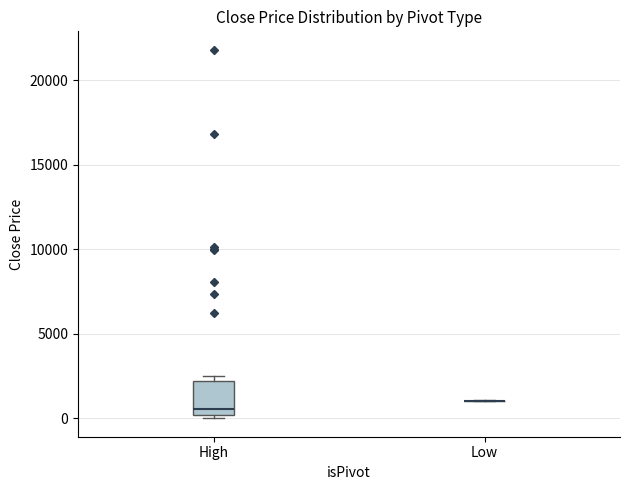

Where is the lower edge of the box for High on the y-axis? The values are not printed on the chart, so give them approximately, as read against the axis.

0